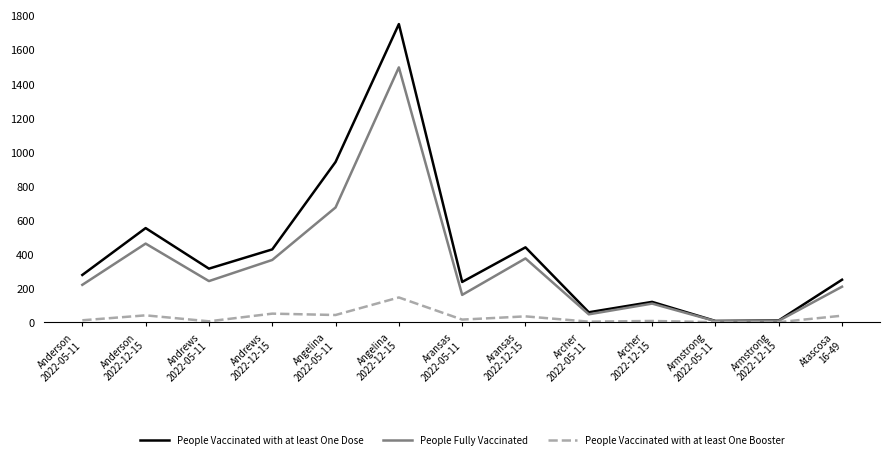

Count the number of data series in this chart.

3